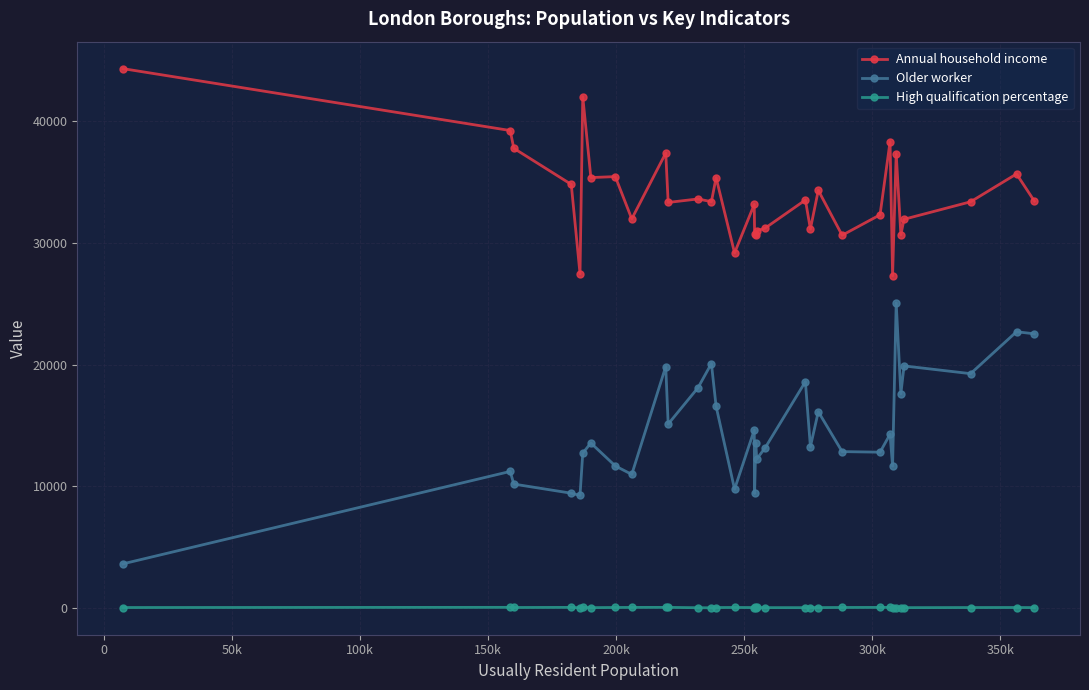

Rank the series by their average value, from highest to lowest.

Annual household income, Older worker, High qualification percentage